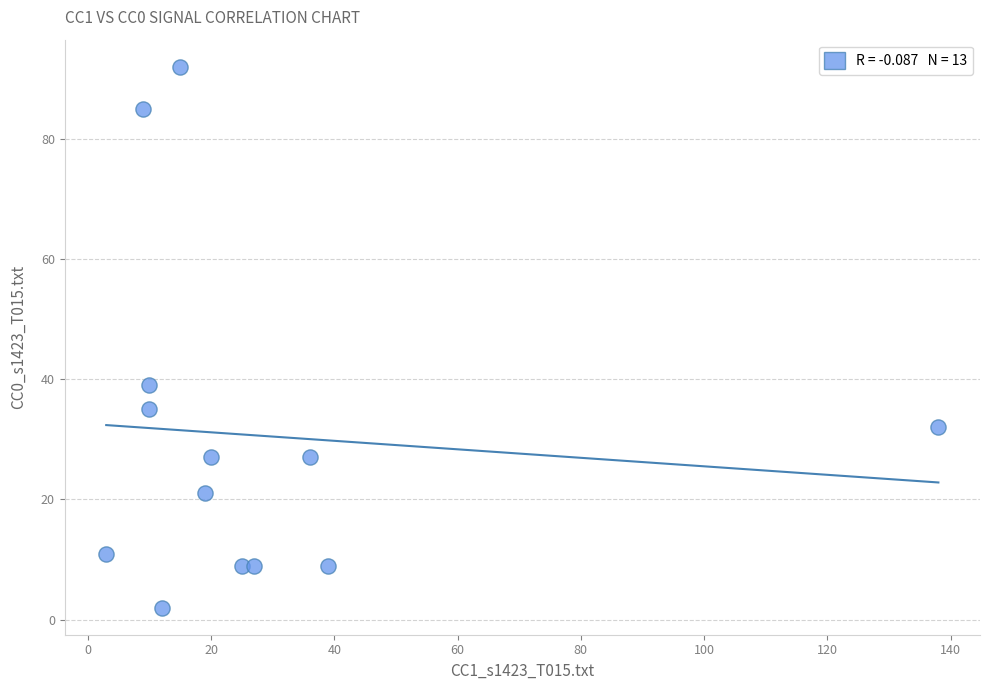

What is the range of Y values (max minus min)?

90